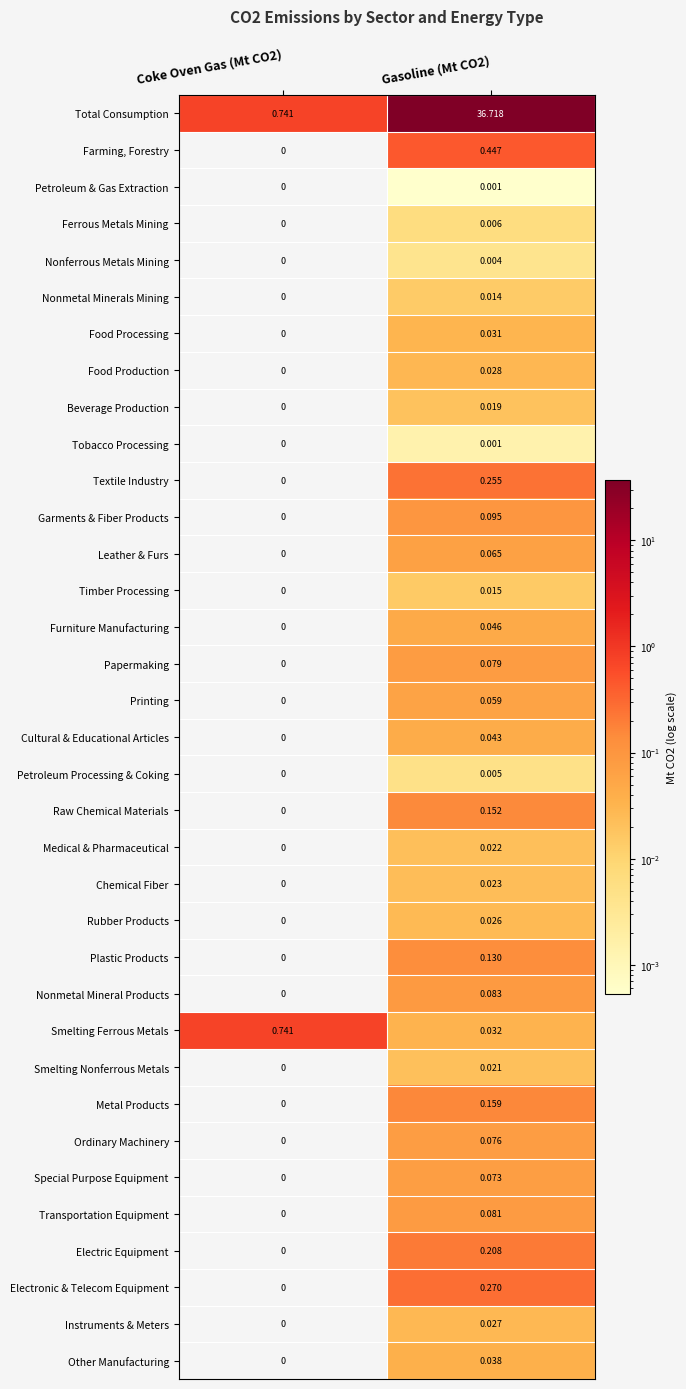

Which series has the largest range (max minus min)?

Total Consumption